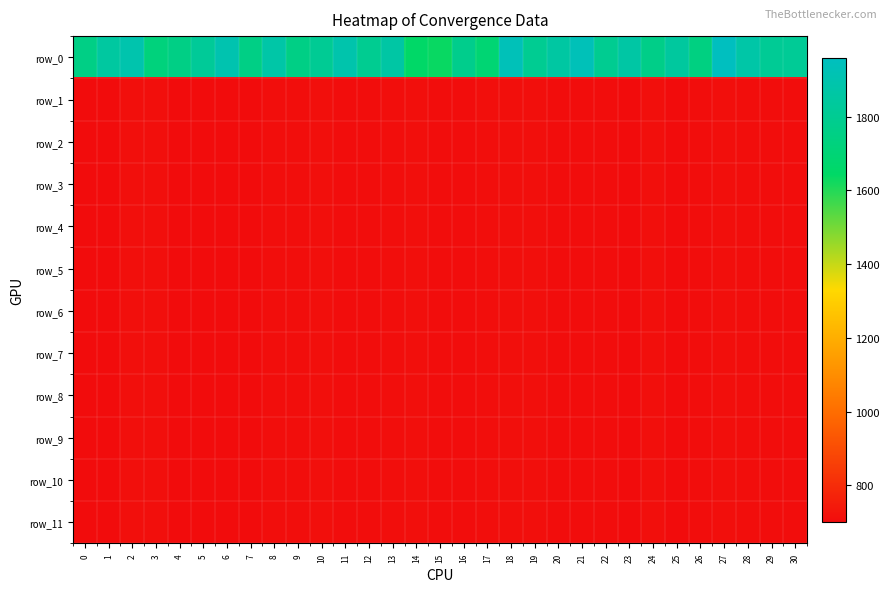

What is the minimum value for row_7?

702.1